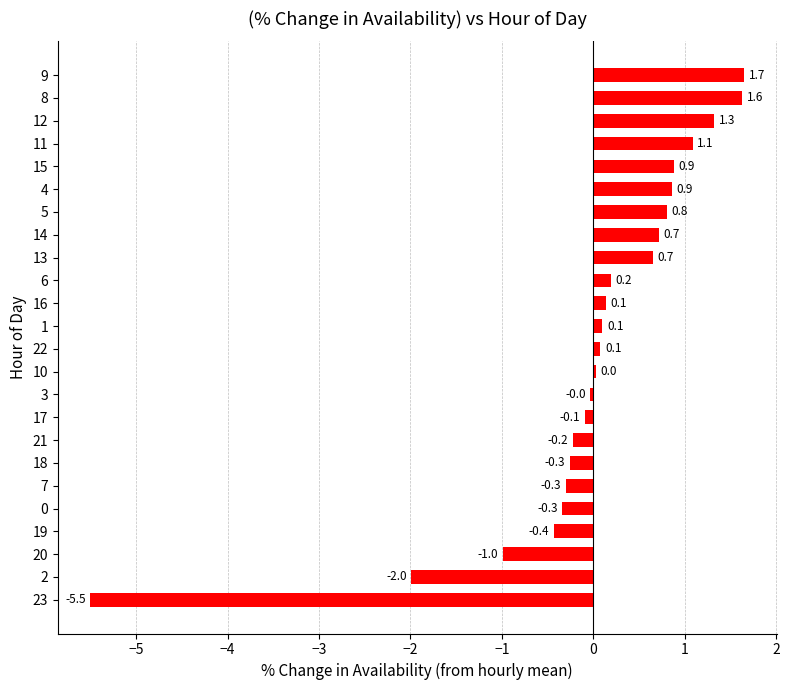

What is the sum of the values at 7 and 9?

1.4